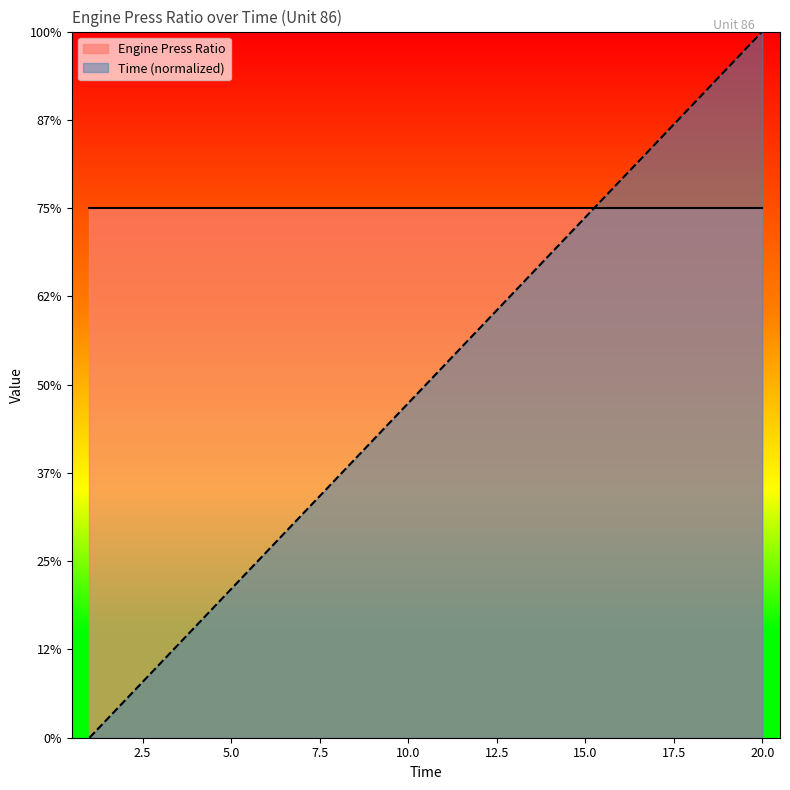

How many values exceed 1?

10